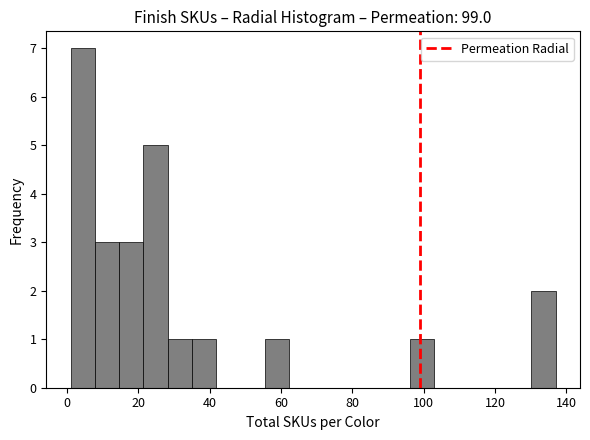

Read against the x-axis, roughly where is the centre of the tallest bar?

4